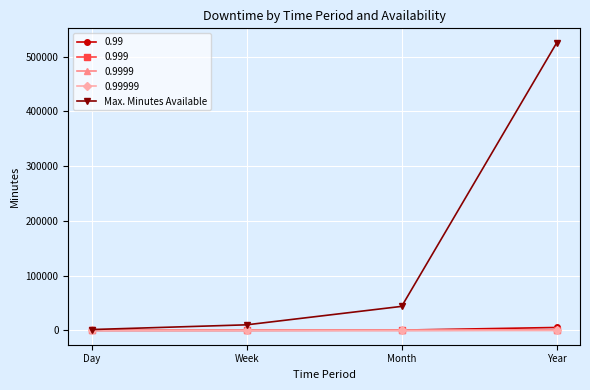

Which label corresponds to the largest value in the chart?

Year